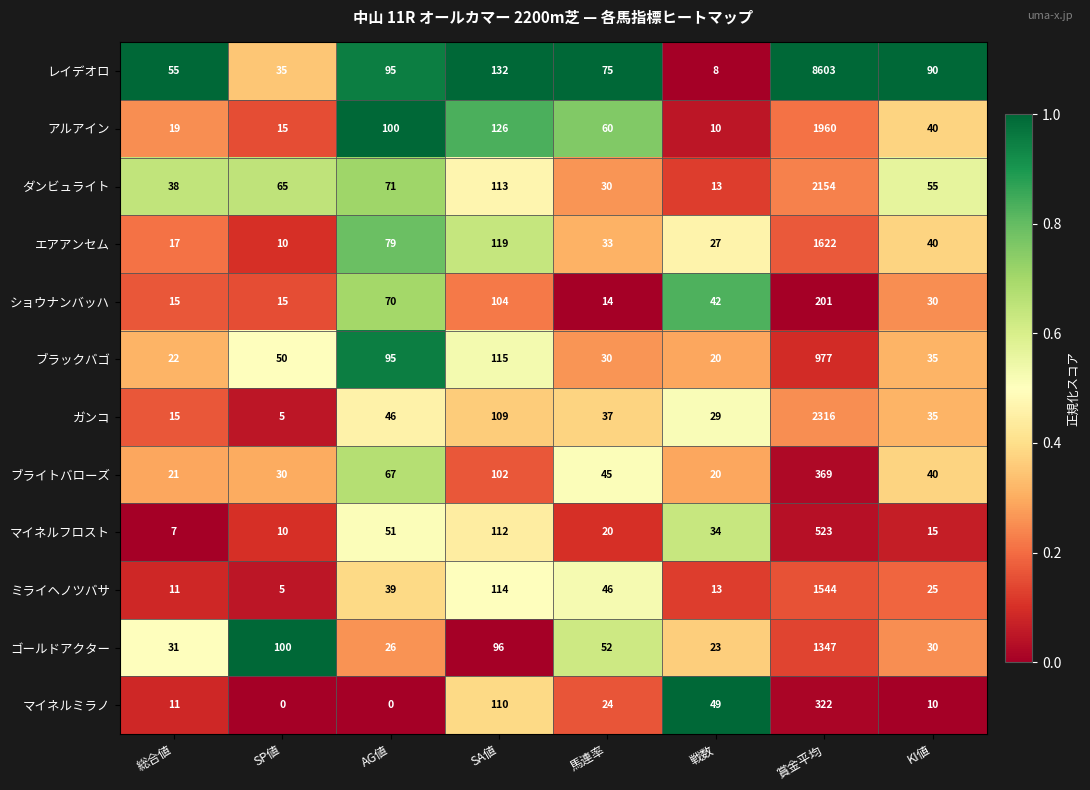

Which series has the largest total across all categories?

レイデオロ